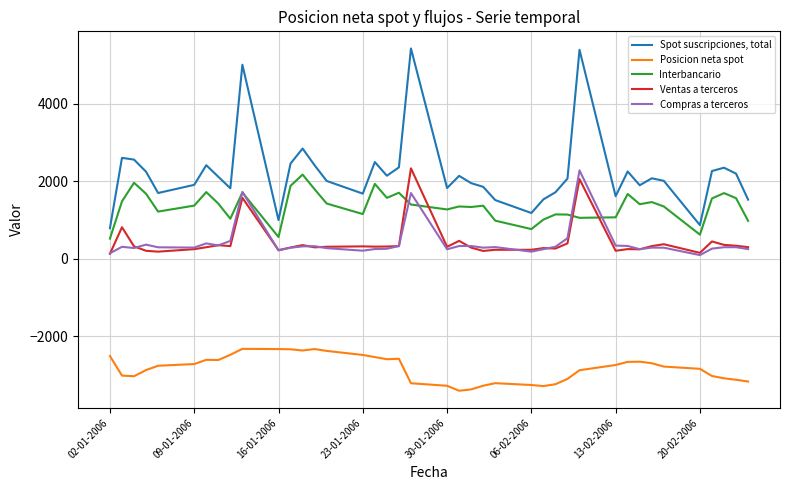

Which series has the largest total across all categories?

Spot suscripciones, total